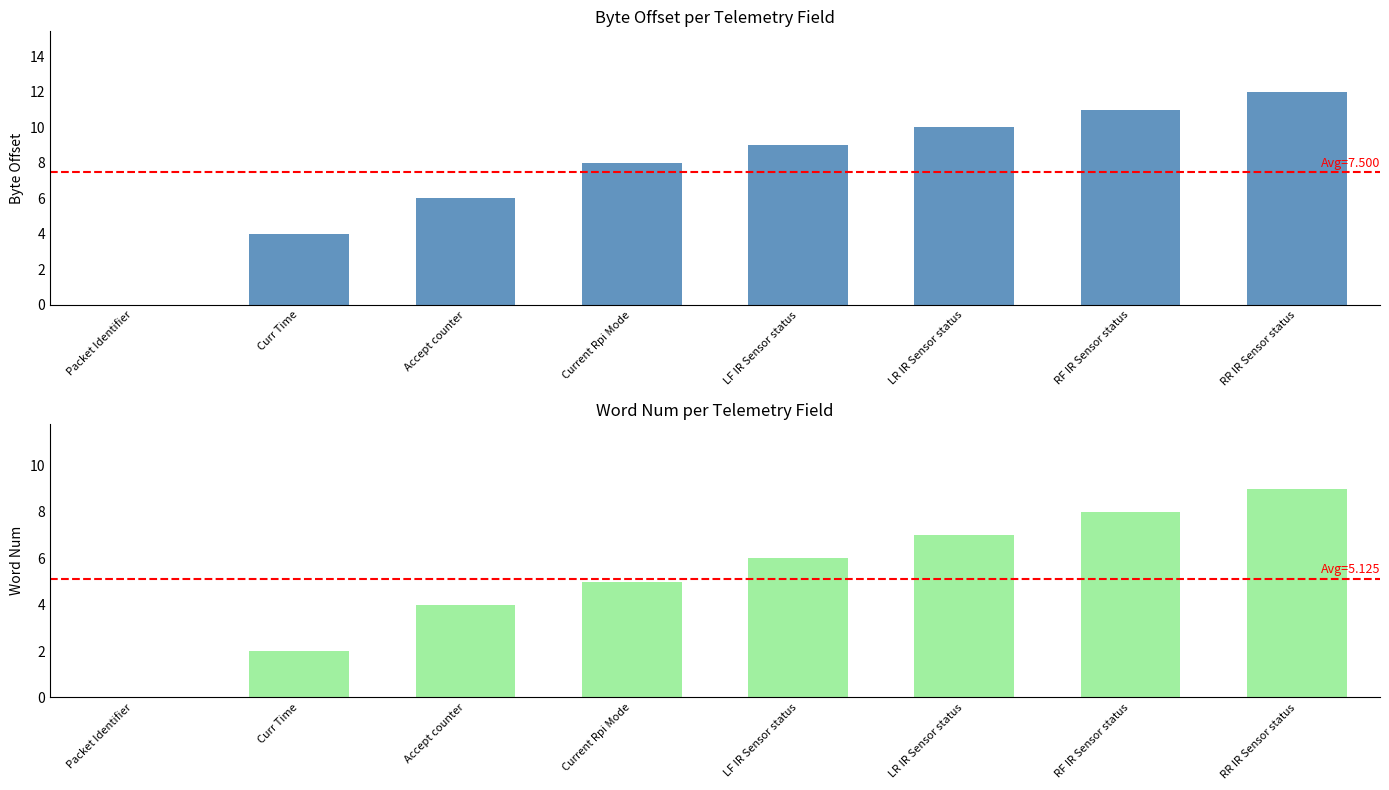

How many distinct data groups are displayed?

2